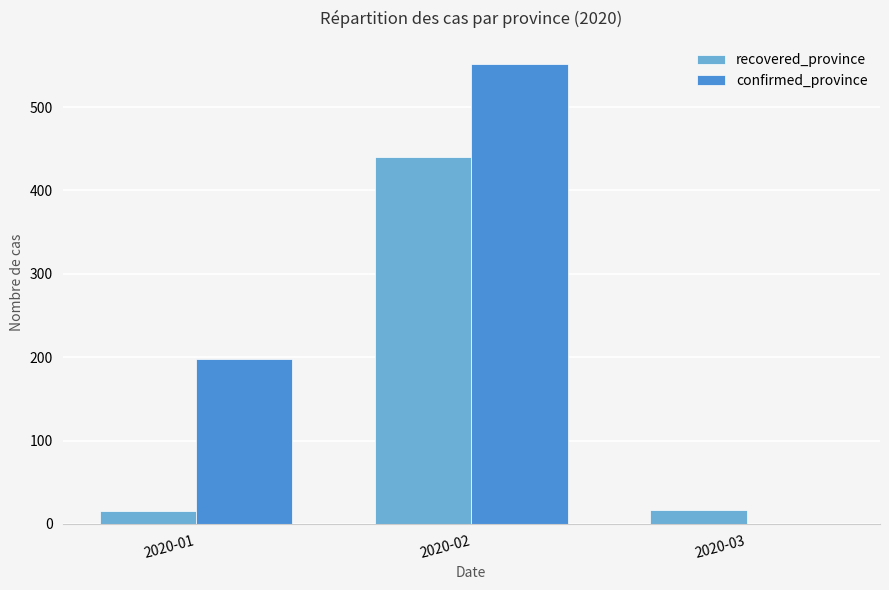

Count the number of data series in this chart.

2